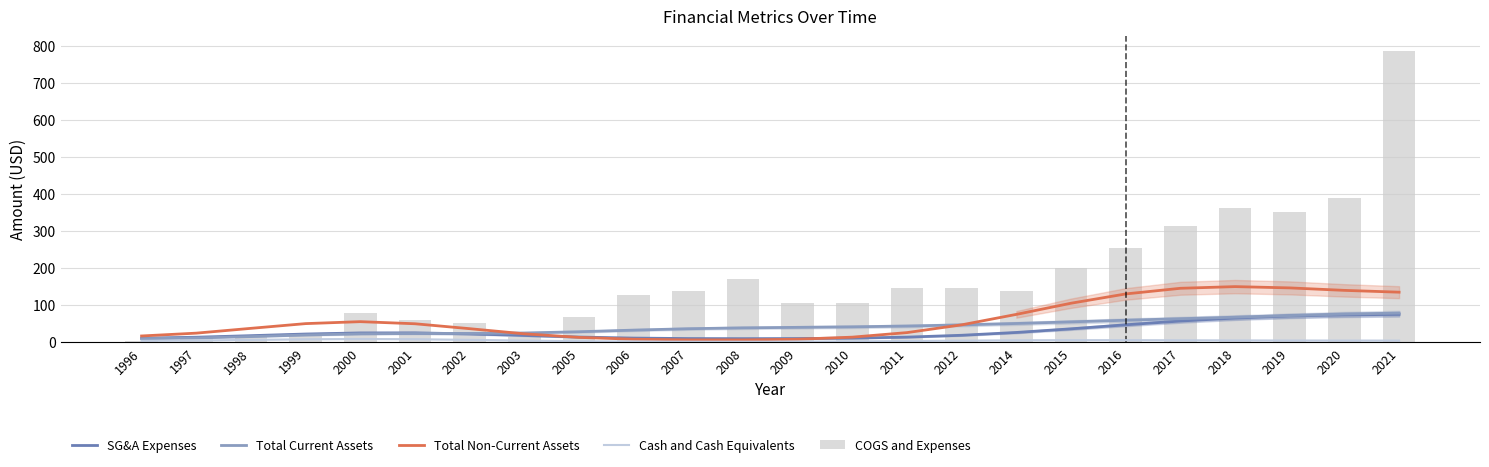

List the labels in order of SG&A Expenses value, smallest first.

2008, 2007, 2009, 1996, 2010, 2006, 1997, 2011, 2005, 1998, 2003, 2012, 1999, 2002, 2000, 2001, 2014, 2015, 2016, 2017, 2018, 2019, 2020, 2021